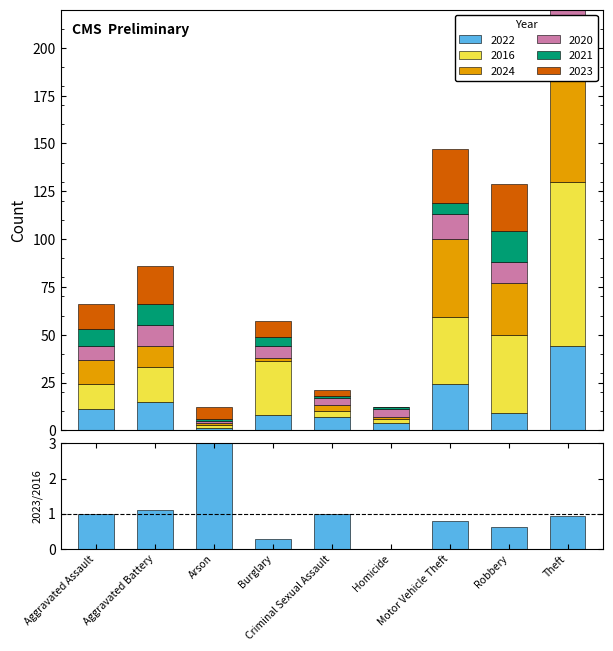

Which has a higher value, Theft or Arson?

Arson